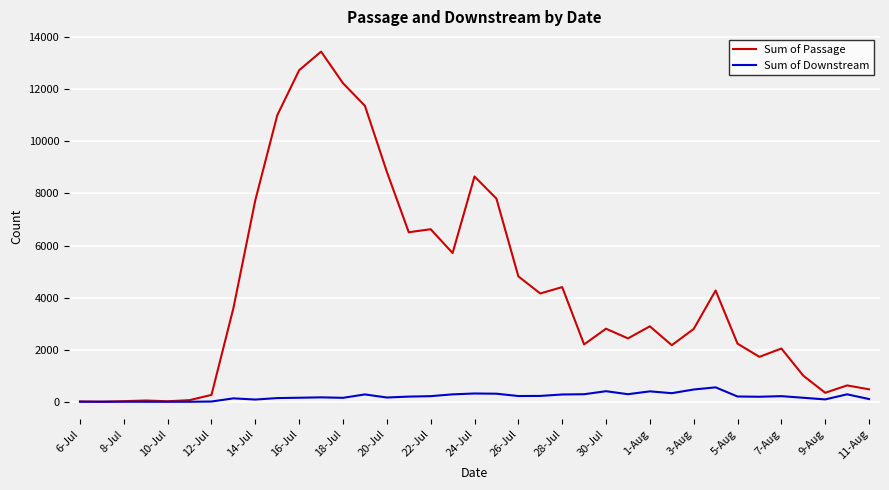

Which series has the largest total across all categories?

Sum of Passage